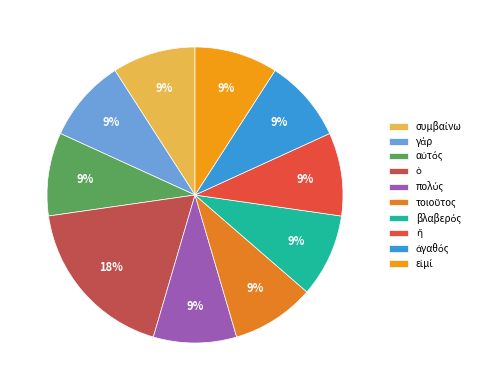

Count the number of slices in the pie.

10